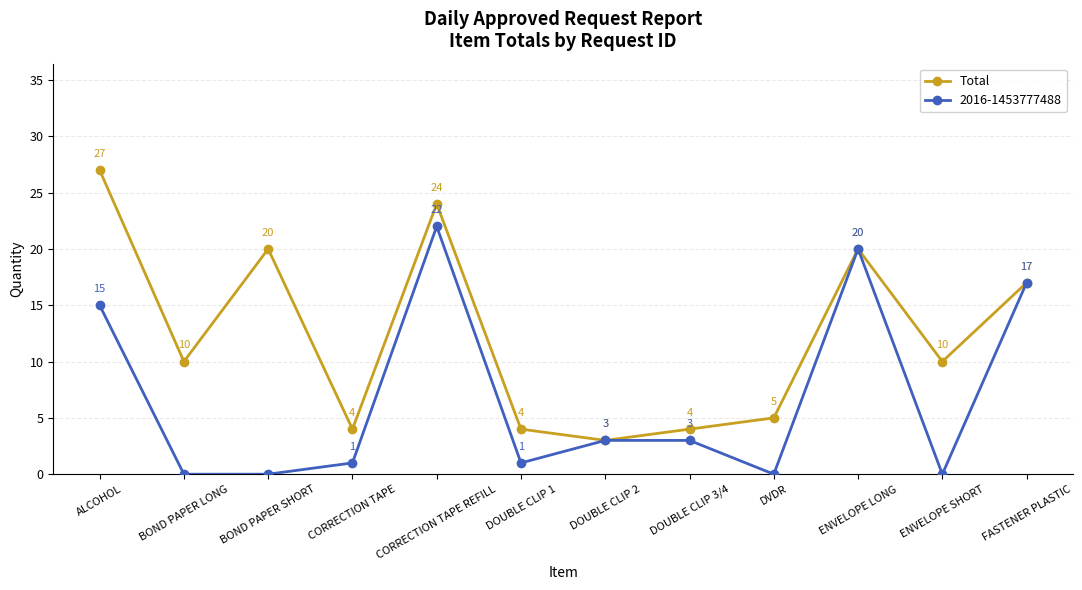

What is the maximum value shown in the chart?

27